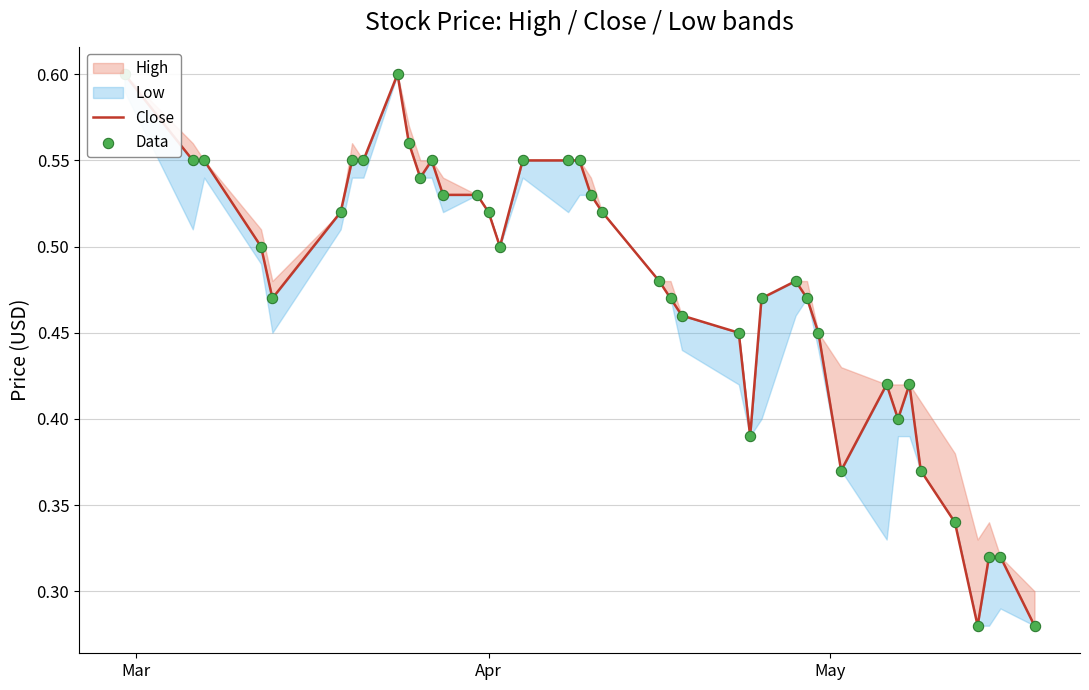

Is the value of Close at 3 greater than the value of Data at 5?

No